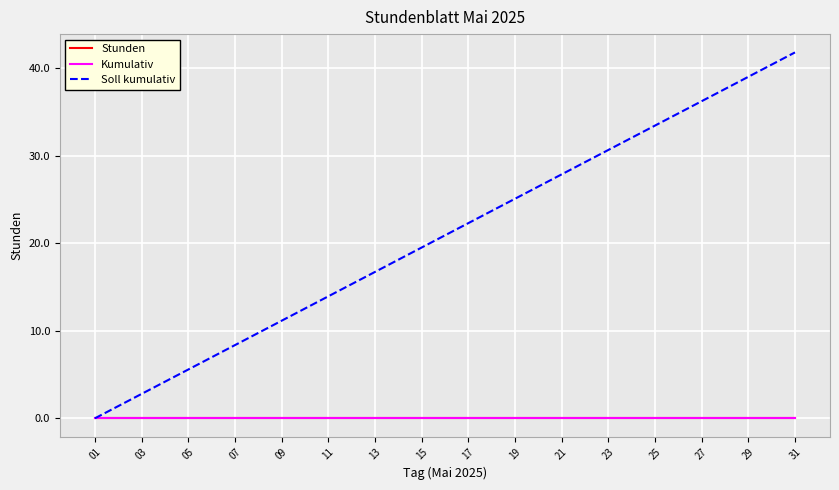

True or false: Stunden and Soll kumulativ intersect in this chart.

False